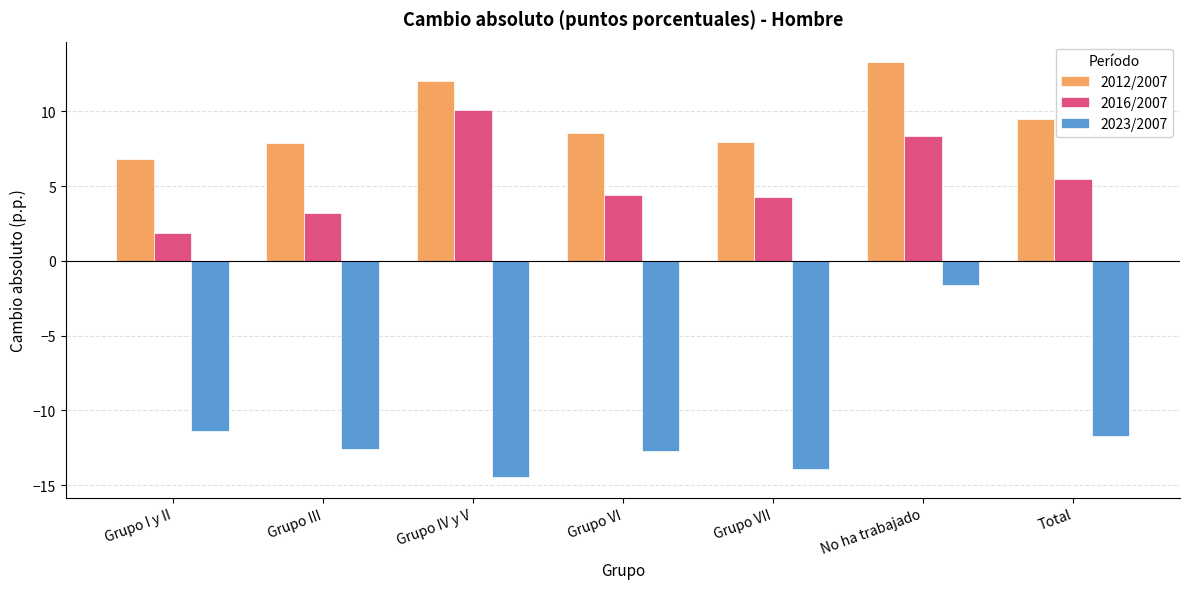

Where is 2012/2007 nearest to the value 10?

Total